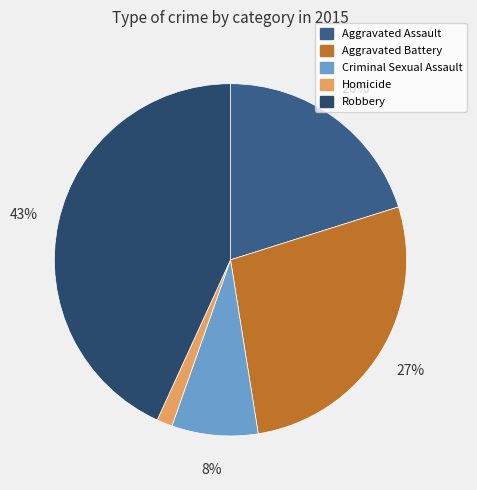

What percentage is the Criminal Sexual Assault slice, to the nearest percent?

8%